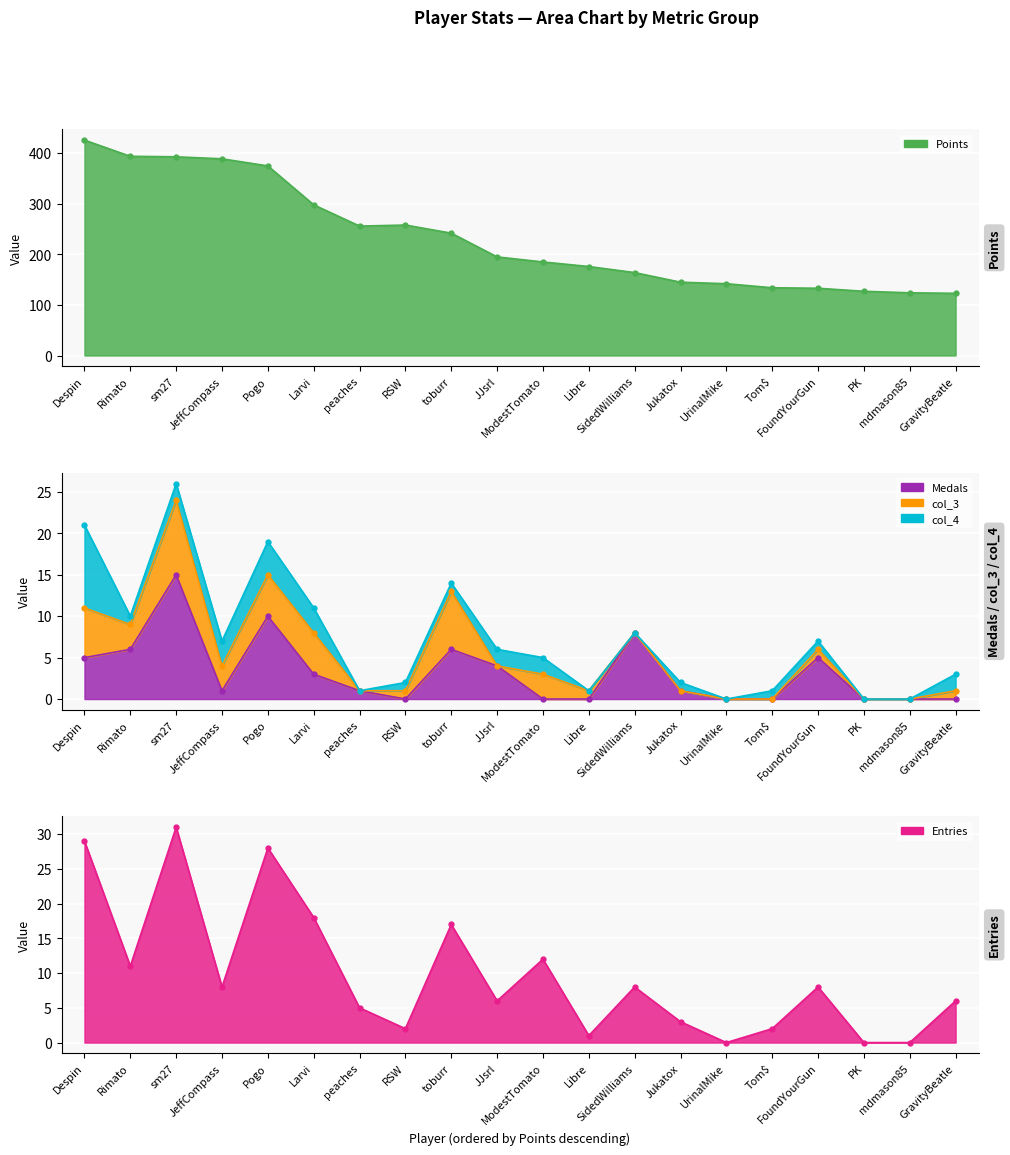

The Entries series shows 19 at mdmason85. True or false?

False